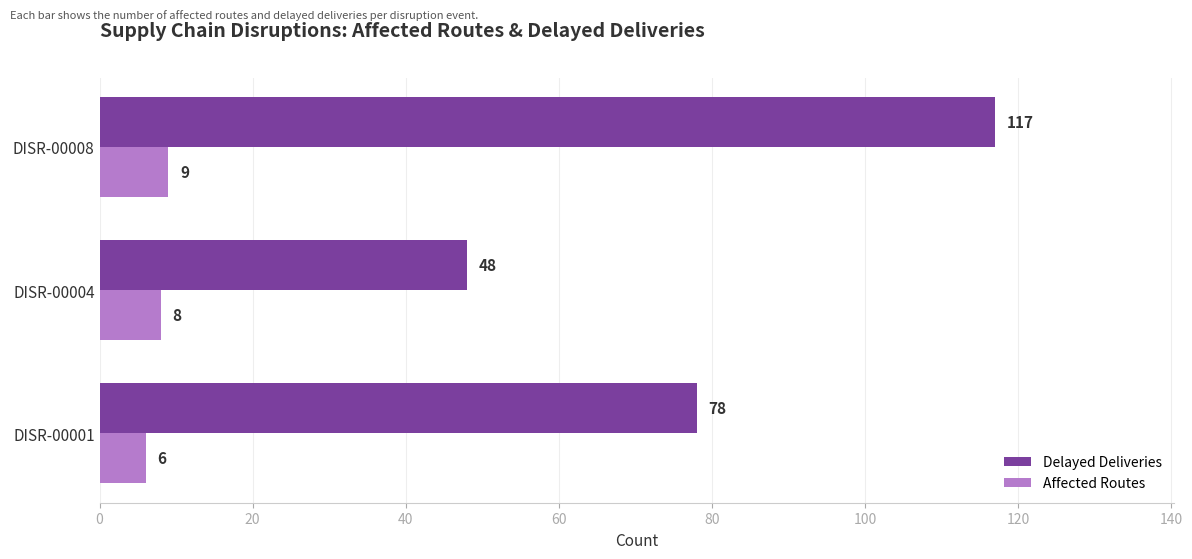

Which series has the widest spread of values?

Delayed Deliveries